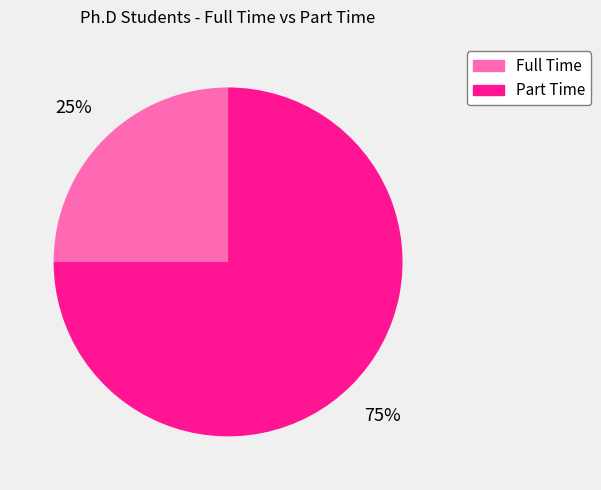

What is the smallest slice in the pie chart?

Full Time